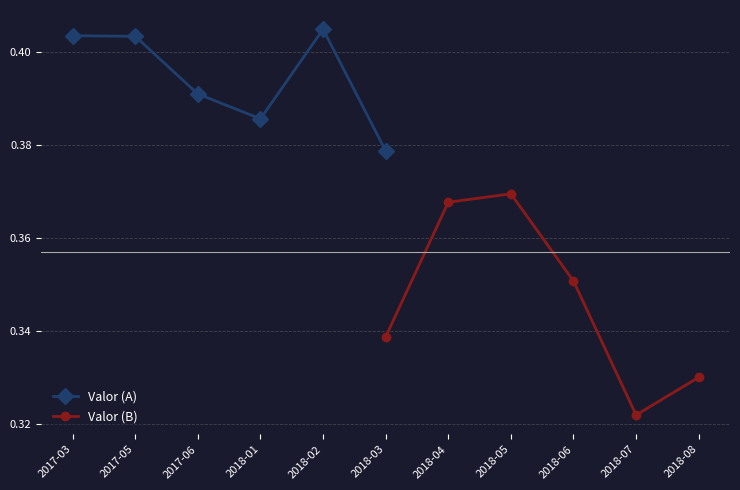

How many lines are shown in the chart?

2